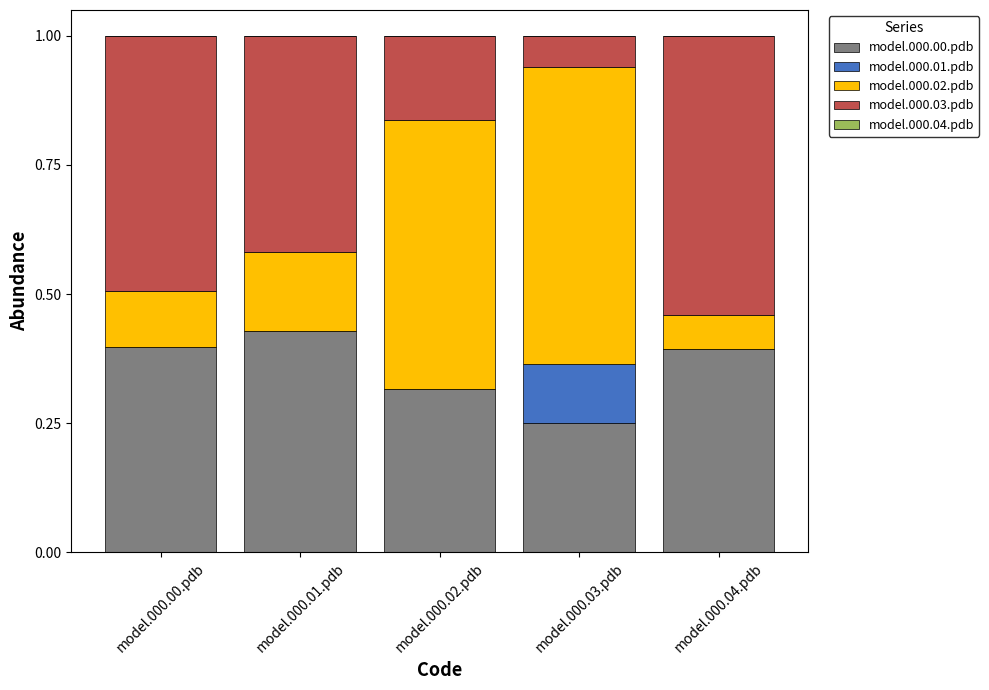

At which label does model.000.00.pdb reach its peak?

model.000.01.pdb